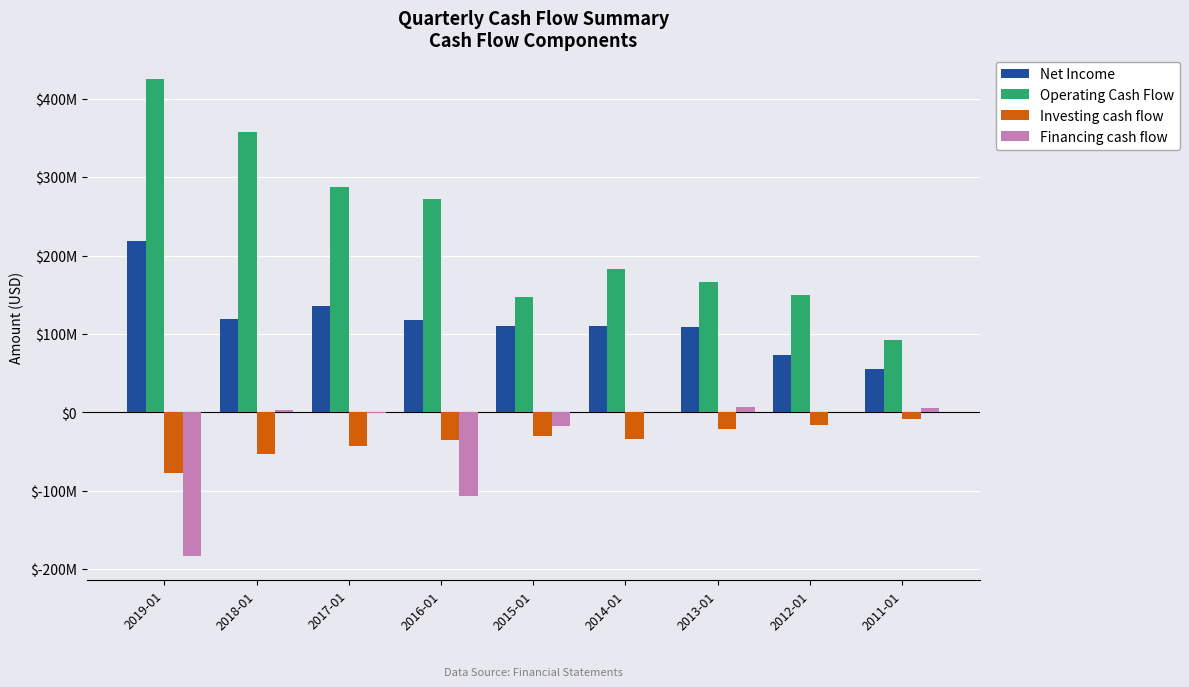

Which series has the widest spread of values?

Operating Cash Flow